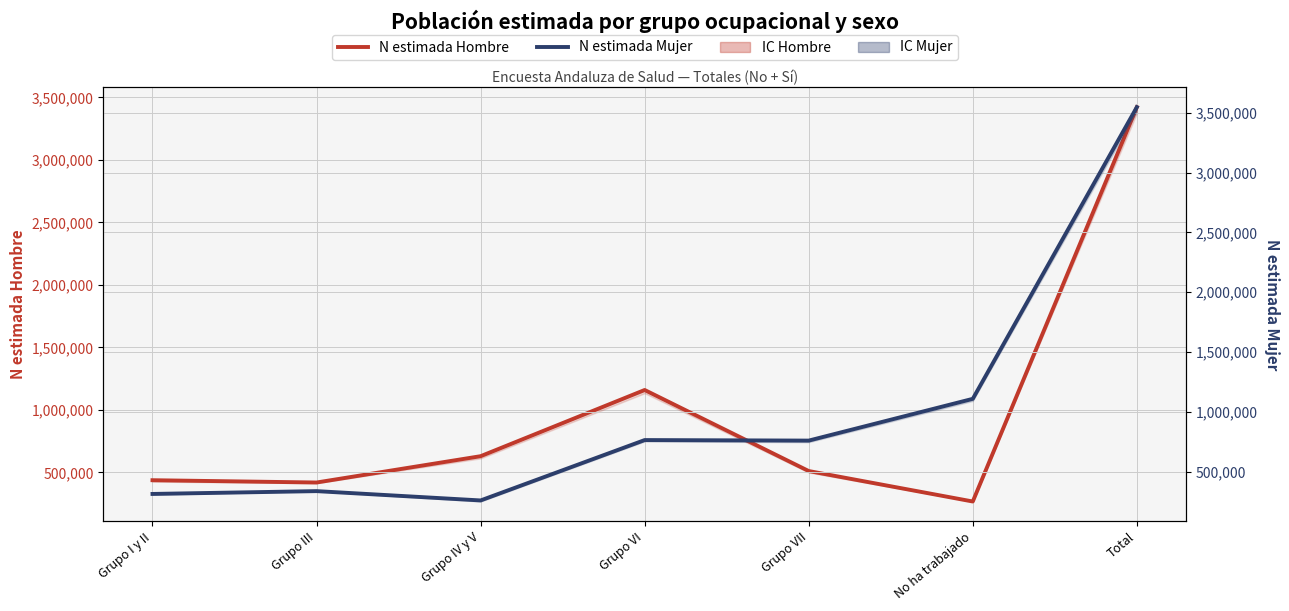

Reading left to right, list all the values displayed in this chart.

N estimada Hombre: Grupo I y II=437211	Grupo III=418797	Grupo IV y V=629415	Grupo VI=1159009	Grupo VII=510596	No ha trabajado=266882	Total=3421910
N estimada Mujer: Grupo I y II=314454	Grupo III=338011	Grupo IV y V=260129	Grupo VI=764722	Grupo VII=760246	No ha trabajado=1109351	Total=3546915